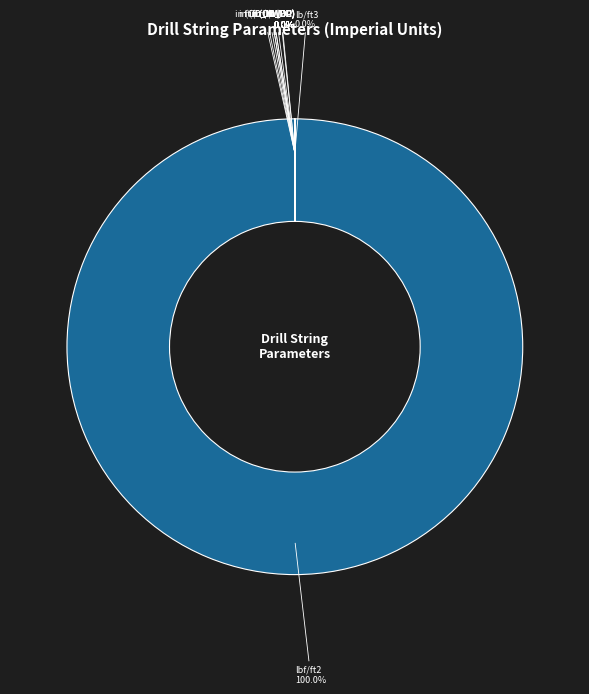

True or false: ft (BD) accounts for 14% of the total.

False